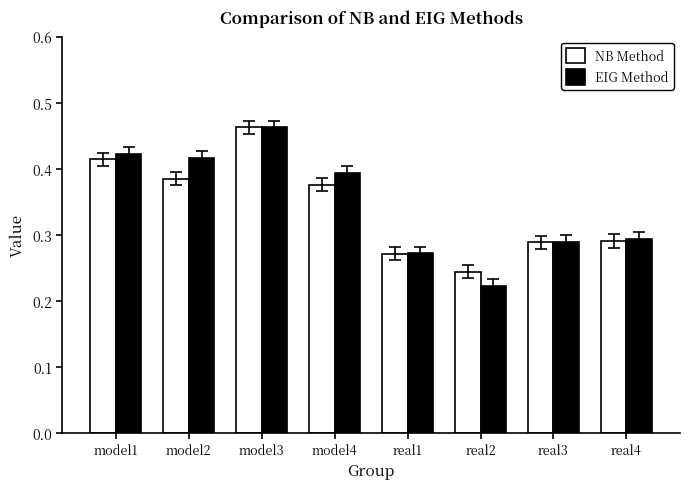

Which category has the lowest value in the EIG Method series?

real2